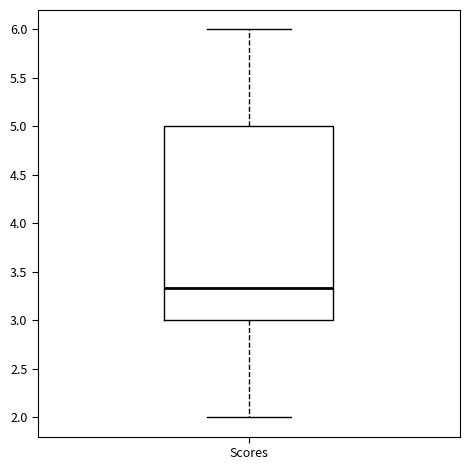

Transcribe this box plot: give where the median line is, the range the box spans, and where the two whiskers end, as read against the y-axis. The values are not printed on the chart, so give them approximately, as read against the axis.

median 3.35, box 3.00 to 5.00, whiskers 2.00 to 6.00